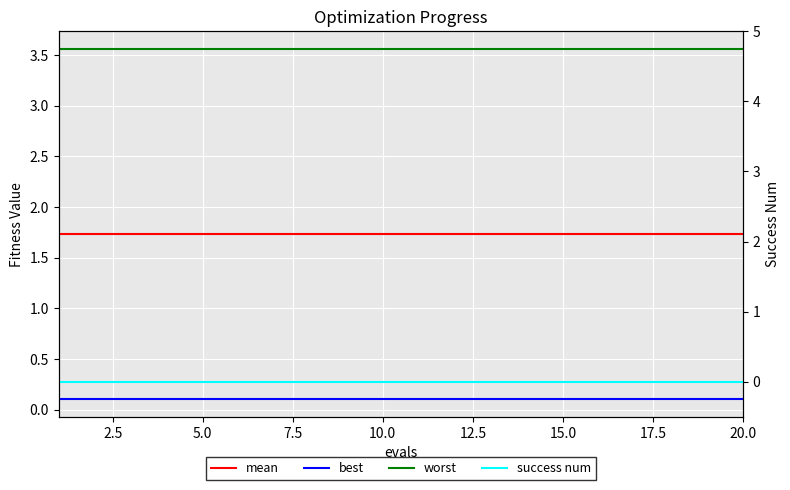

True or false: mean has more than 1 interior local peaks.

False